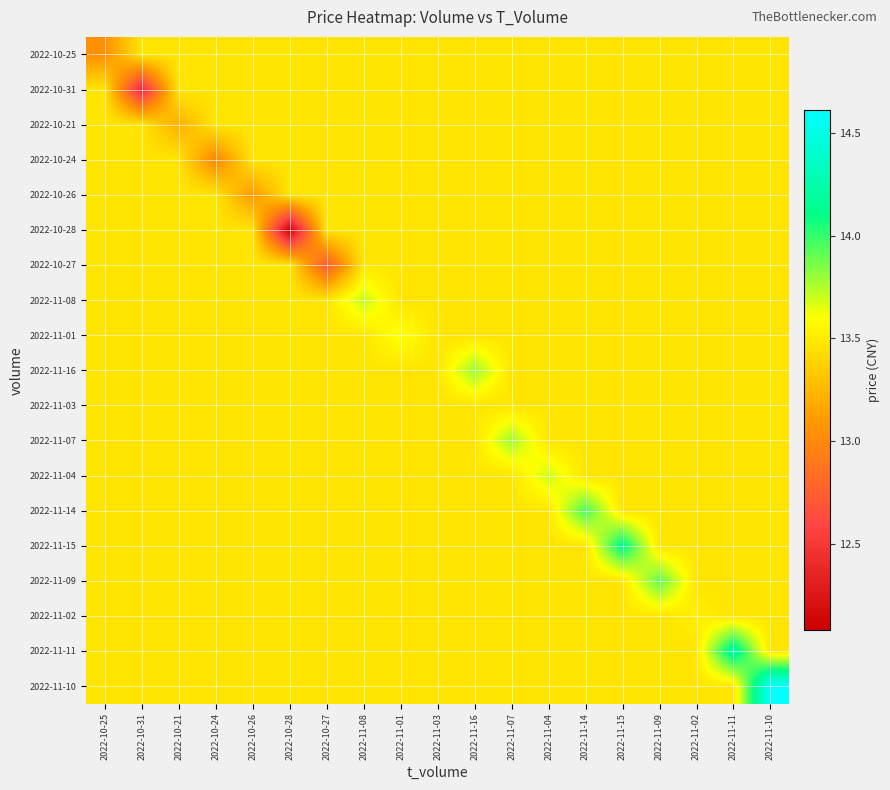

Reading left to right, list all the values displayed in this chart.

2022-10-25: 2022-10-25=13.0	2022-10-31=13.5	2022-10-21=13.5	2022-10-24=13.5	2022-10-26=13.5	2022-10-28=13.5	2022-10-27=13.5	2022-11-08=13.5	2022-11-01=13.5	2022-11-03=13.5	2022-11-16=13.5	2022-11-07=13.5	2022-11-04=13.5	2022-11-14=13.5	2022-11-15=13.5	2022-11-09=13.5	2022-11-02=13.5	2022-11-11=13.5	2022-11-10=13.5
2022-10-31: 2022-10-25=13.5	2022-10-31=12.4	2022-10-21=13.5	2022-10-24=13.5	2022-10-26=13.5	2022-10-28=13.5	2022-10-27=13.5	2022-11-08=13.5	2022-11-01=13.5	2022-11-03=13.5	2022-11-16=13.5	2022-11-07=13.5	2022-11-04=13.5	2022-11-14=13.5	2022-11-15=13.5	2022-11-09=13.5	2022-11-02=13.5	2022-11-11=13.5	2022-11-10=13.5
2022-10-21: 2022-10-25=13.5	2022-10-31=13.5	2022-10-21=13.2	2022-10-24=13.5	2022-10-26=13.5	2022-10-28=13.5	2022-10-27=13.5	2022-11-08=13.5	2022-11-01=13.5	2022-11-03=13.5	2022-11-16=13.5	2022-11-07=13.5	2022-11-04=13.5	2022-11-14=13.5	2022-11-15=13.5	2022-11-09=13.5	2022-11-02=13.5	2022-11-11=13.5	2022-11-10=13.5
2022-10-24: 2022-10-25=13.5	2022-10-31=13.5	2022-10-21=13.5	2022-10-24=13.0	2022-10-26=13.5	2022-10-28=13.5	2022-10-27=13.5	2022-11-08=13.5	2022-11-01=13.5	2022-11-03=13.5	2022-11-16=13.5	2022-11-07=13.5	2022-11-04=13.5	2022-11-14=13.5	2022-11-15=13.5	2022-11-09=13.5	2022-11-02=13.5	2022-11-11=13.5	2022-11-10=13.5
2022-10-26: 2022-10-25=13.5	2022-10-31=13.5	2022-10-21=13.5	2022-10-24=13.5	2022-10-26=13.1	2022-10-28=13.5	2022-10-27=13.5	2022-11-08=13.5	2022-11-01=13.5	2022-11-03=13.5	2022-11-16=13.5	2022-11-07=13.5	2022-11-04=13.5	2022-11-14=13.5	2022-11-15=13.5	2022-11-09=13.5	2022-11-02=13.5	2022-11-11=13.5	2022-11-10=13.5
2022-10-28: 2022-10-25=13.5	2022-10-31=13.5	2022-10-21=13.5	2022-10-24=13.5	2022-10-26=13.5	2022-10-28=12.1	2022-10-27=13.5	2022-11-08=13.5	2022-11-01=13.5	2022-11-03=13.5	2022-11-16=13.5	2022-11-07=13.5	2022-11-04=13.5	2022-11-14=13.5	2022-11-15=13.5	2022-11-09=13.5	2022-11-02=13.5	2022-11-11=13.5	2022-11-10=13.5
2022-10-27: 2022-10-25=13.5	2022-10-31=13.5	2022-10-21=13.5	2022-10-24=13.5	2022-10-26=13.5	2022-10-28=13.5	2022-10-27=12.7	2022-11-08=13.5	2022-11-01=13.5	2022-11-03=13.5	2022-11-16=13.5	2022-11-07=13.5	2022-11-04=13.5	2022-11-14=13.5	2022-11-15=13.5	2022-11-09=13.5	2022-11-02=13.5	2022-11-11=13.5	2022-11-10=13.5
2022-11-08: 2022-10-25=13.5	2022-10-31=13.5	2022-10-21=13.5	2022-10-24=13.5	2022-10-26=13.5	2022-10-28=13.5	2022-10-27=13.5	2022-11-08=13.7	2022-11-01=13.5	2022-11-03=13.5	2022-11-16=13.5	2022-11-07=13.5	2022-11-04=13.5	2022-11-14=13.5	2022-11-15=13.5	2022-11-09=13.5	2022-11-02=13.5	2022-11-11=13.5	2022-11-10=13.5
2022-11-01: 2022-10-25=13.5	2022-10-31=13.5	2022-10-21=13.5	2022-10-24=13.5	2022-10-26=13.5	2022-10-28=13.5	2022-10-27=13.5	2022-11-08=13.5	2022-11-01=13.6	2022-11-03=13.5	2022-11-16=13.5	2022-11-07=13.5	2022-11-04=13.5	2022-11-14=13.5	2022-11-15=13.5	2022-11-09=13.5	2022-11-02=13.5	2022-11-11=13.5	2022-11-10=13.5
2022-11-16: 2022-10-25=13.5	2022-10-31=13.5	2022-10-21=13.5	2022-10-24=13.5	2022-10-26=13.5	2022-10-28=13.5	2022-10-27=13.5	2022-11-08=13.5	2022-11-01=13.5	2022-11-03=13.5	2022-11-16=13.8	2022-11-07=13.5	2022-11-04=13.5	2022-11-14=13.5	2022-11-15=13.5	2022-11-09=13.5	2022-11-02=13.5	2022-11-11=13.5	2022-11-10=13.5
2022-11-03: 2022-10-25=13.5	2022-10-31=13.5	2022-10-21=13.5	2022-10-24=13.5	2022-10-26=13.5	2022-10-28=13.5	2022-10-27=13.5	2022-11-08=13.5	2022-11-01=13.5	2022-11-03=13.5	2022-11-16=13.5	2022-11-07=13.5	2022-11-04=13.5	2022-11-14=13.5	2022-11-15=13.5	2022-11-09=13.5	2022-11-02=13.5	2022-11-11=13.5	2022-11-10=13.5
2022-11-07: 2022-10-25=13.5	2022-10-31=13.5	2022-10-21=13.5	2022-10-24=13.5	2022-10-26=13.5	2022-10-28=13.5	2022-10-27=13.5	2022-11-08=13.5	2022-11-01=13.5	2022-11-03=13.5	2022-11-16=13.5	2022-11-07=13.8	2022-11-04=13.5	2022-11-14=13.5	2022-11-15=13.5	2022-11-09=13.5	2022-11-02=13.5	2022-11-11=13.5	2022-11-10=13.5
2022-11-04: 2022-10-25=13.5	2022-10-31=13.5	2022-10-21=13.5	2022-10-24=13.5	2022-10-26=13.5	2022-10-28=13.5	2022-10-27=13.5	2022-11-08=13.5	2022-11-01=13.5	2022-11-03=13.5	2022-11-16=13.5	2022-11-07=13.5	2022-11-04=13.7	2022-11-14=13.5	2022-11-15=13.5	2022-11-09=13.5	2022-11-02=13.5	2022-11-11=13.5	2022-11-10=13.5
2022-11-14: 2022-10-25=13.5	2022-10-31=13.5	2022-10-21=13.5	2022-10-24=13.5	2022-10-26=13.5	2022-10-28=13.5	2022-10-27=13.5	2022-11-08=13.5	2022-11-01=13.5	2022-11-03=13.5	2022-11-16=13.5	2022-11-07=13.5	2022-11-04=13.5	2022-11-14=14.0	2022-11-15=13.5	2022-11-09=13.5	2022-11-02=13.5	2022-11-11=13.5	2022-11-10=13.5
2022-11-15: 2022-10-25=13.5	2022-10-31=13.5	2022-10-21=13.5	2022-10-24=13.5	2022-10-26=13.5	2022-10-28=13.5	2022-10-27=13.5	2022-11-08=13.5	2022-11-01=13.5	2022-11-03=13.5	2022-11-16=13.5	2022-11-07=13.5	2022-11-04=13.5	2022-11-14=13.5	2022-11-15=14.2	2022-11-09=13.5	2022-11-02=13.5	2022-11-11=13.5	2022-11-10=13.5
2022-11-09: 2022-10-25=13.5	2022-10-31=13.5	2022-10-21=13.5	2022-10-24=13.5	2022-10-26=13.5	2022-10-28=13.5	2022-10-27=13.5	2022-11-08=13.5	2022-11-01=13.5	2022-11-03=13.5	2022-11-16=13.5	2022-11-07=13.5	2022-11-04=13.5	2022-11-14=13.5	2022-11-15=13.5	2022-11-09=13.9	2022-11-02=13.5	2022-11-11=13.5	2022-11-10=13.5
2022-11-02: 2022-10-25=13.5	2022-10-31=13.5	2022-10-21=13.5	2022-10-24=13.5	2022-10-26=13.5	2022-10-28=13.5	2022-10-27=13.5	2022-11-08=13.5	2022-11-01=13.5	2022-11-03=13.5	2022-11-16=13.5	2022-11-07=13.5	2022-11-04=13.5	2022-11-14=13.5	2022-11-15=13.5	2022-11-09=13.5	2022-11-02=13.5	2022-11-11=13.5	2022-11-10=13.5
2022-11-11: 2022-10-25=13.5	2022-10-31=13.5	2022-10-21=13.5	2022-10-24=13.5	2022-10-26=13.5	2022-10-28=13.5	2022-10-27=13.5	2022-11-08=13.5	2022-11-01=13.5	2022-11-03=13.5	2022-11-16=13.5	2022-11-07=13.5	2022-11-04=13.5	2022-11-14=13.5	2022-11-15=13.5	2022-11-09=13.5	2022-11-02=13.5	2022-11-11=14.2	2022-11-10=13.5
2022-11-10: 2022-10-25=13.5	2022-10-31=13.5	2022-10-21=13.5	2022-10-24=13.5	2022-10-26=13.5	2022-10-28=13.5	2022-10-27=13.5	2022-11-08=13.5	2022-11-01=13.5	2022-11-03=13.5	2022-11-16=13.5	2022-11-07=13.5	2022-11-04=13.5	2022-11-14=13.5	2022-11-15=13.5	2022-11-09=13.5	2022-11-02=13.5	2022-11-11=13.5	2022-11-10=14.6